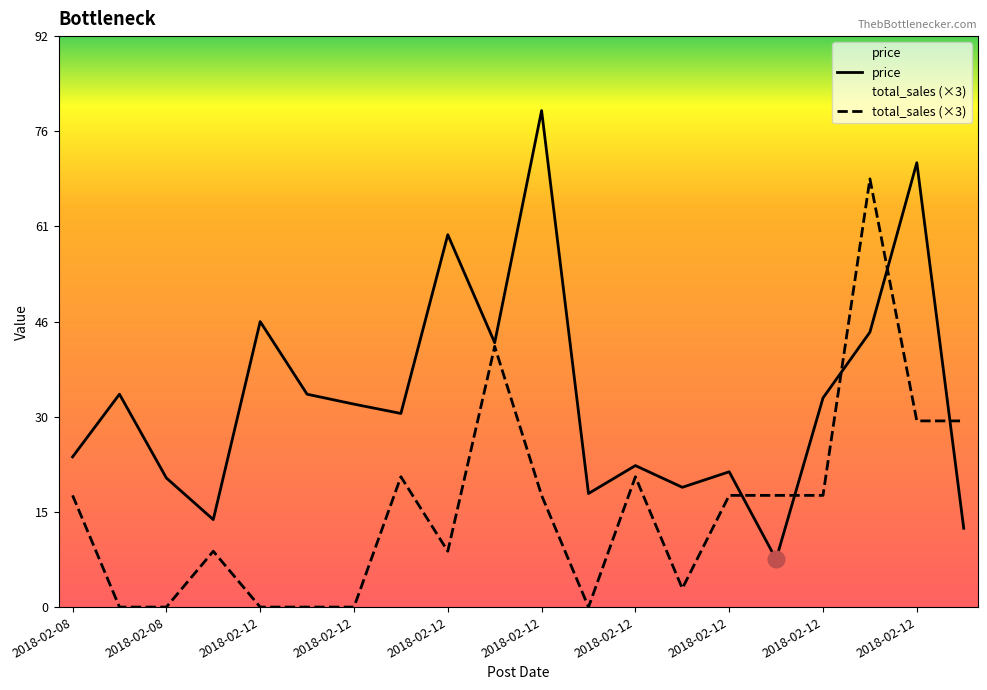

True or false: total_sales (×3) has a value of 0.0 at 2018-02-08.

True